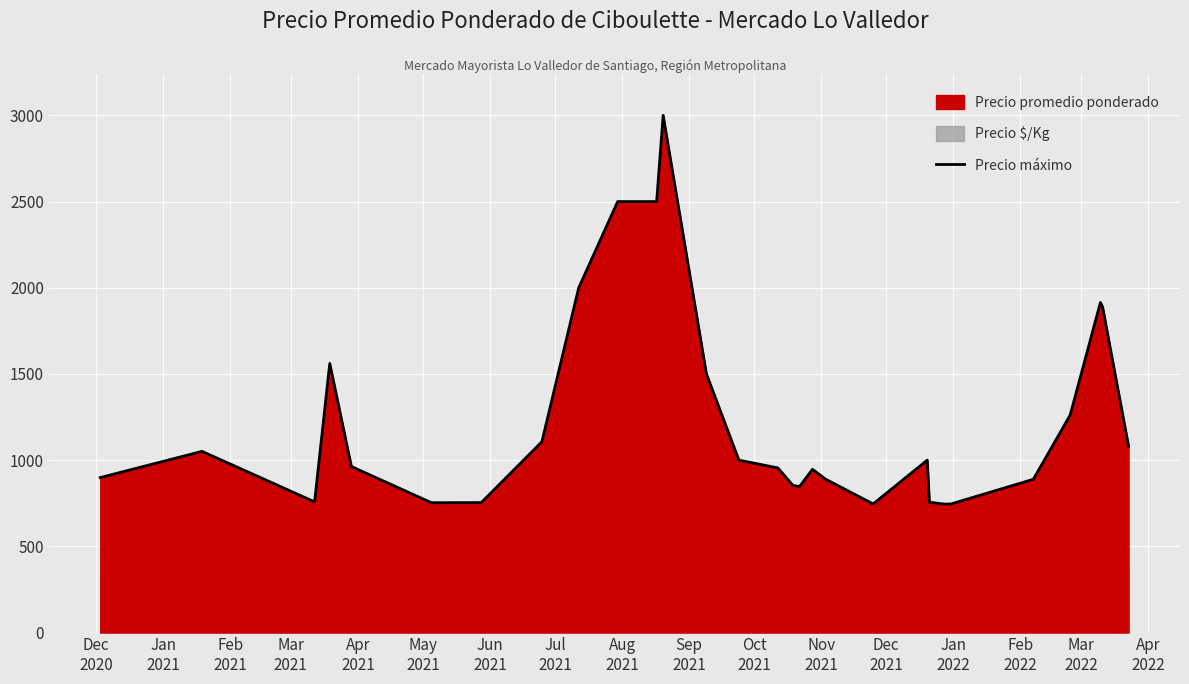

What is the maximum value for Precio máximo?

3000